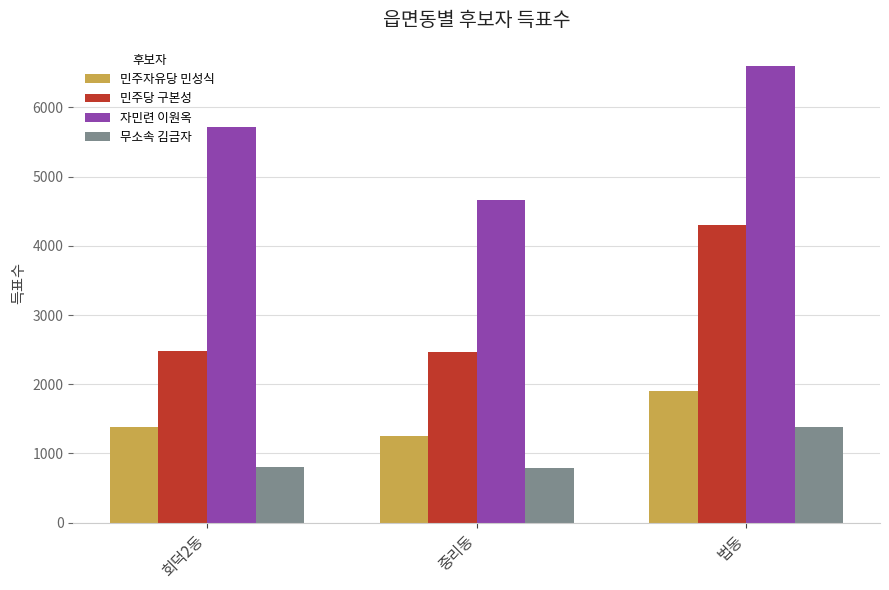

At which category does the chart reach its peak across all series?

법동